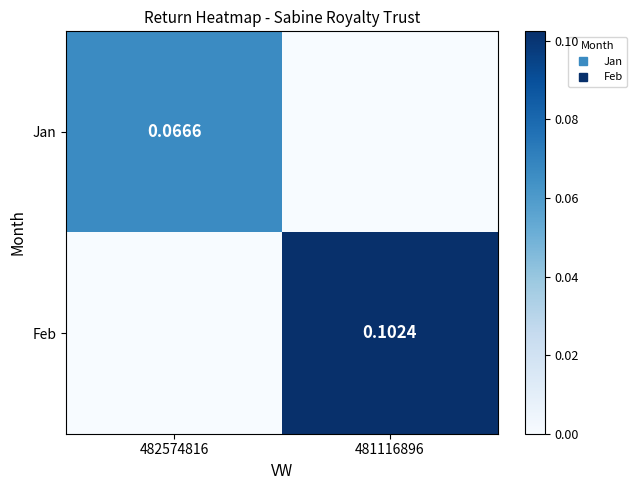

What is the sum of all Feb values?

0.1